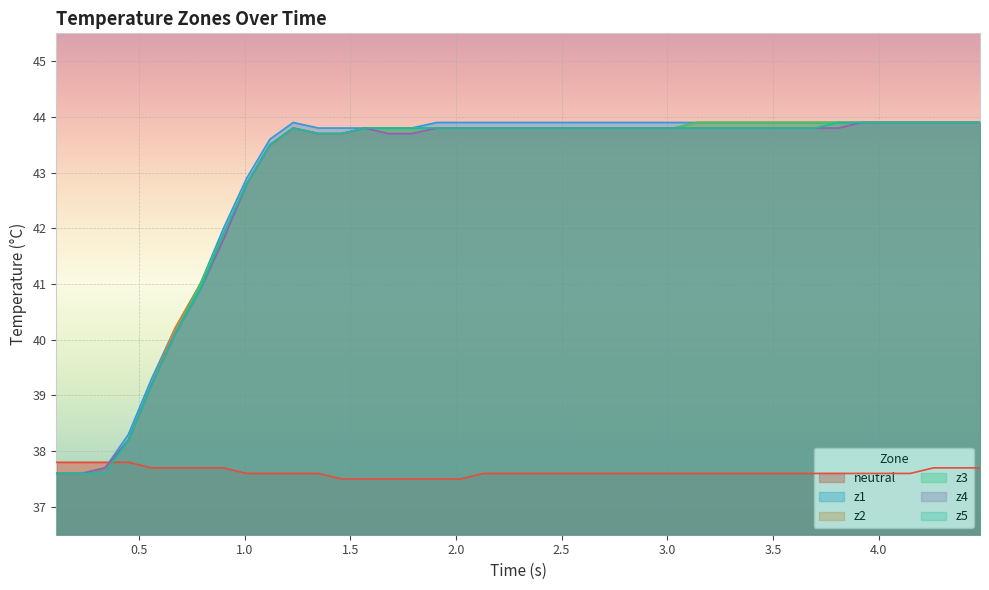

True or false: neutral and z1 cross at least once.

True